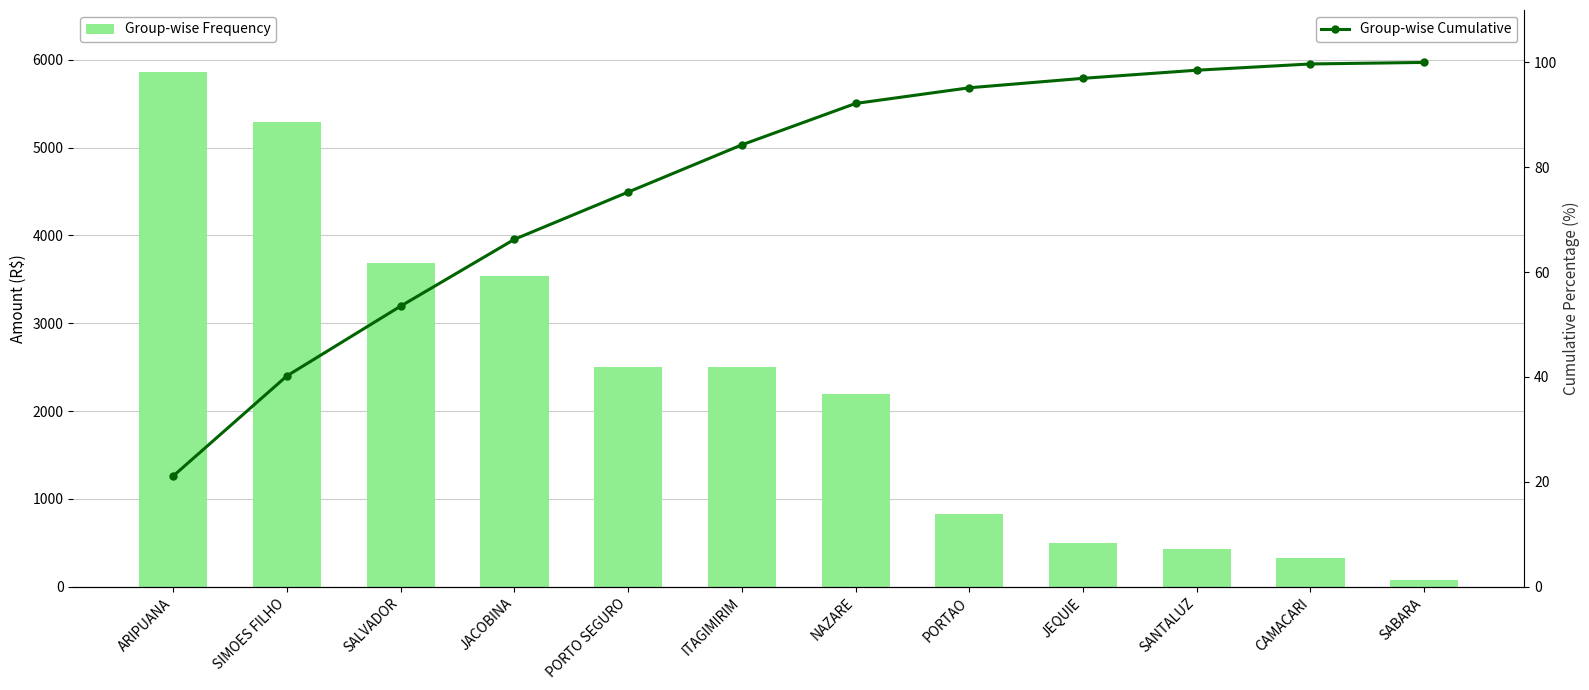

Which has a higher value, JACOBINA or NAZARE?

JACOBINA